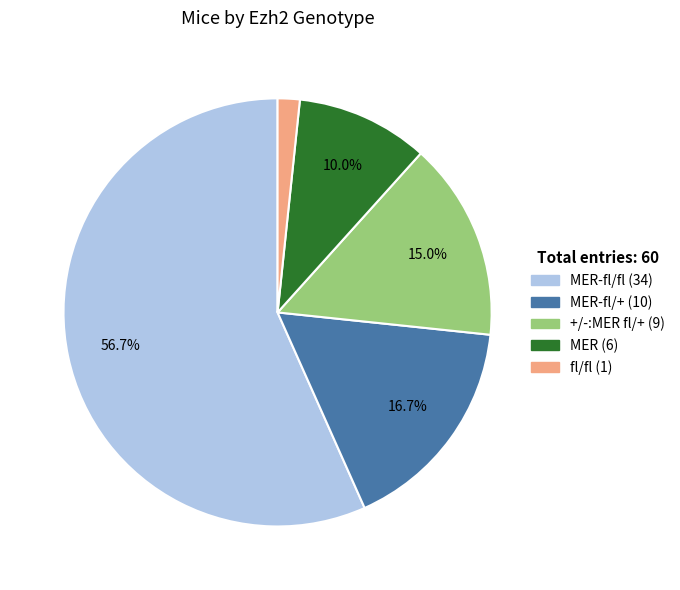

Is there any slice that represents more than half of the pie?

Yes